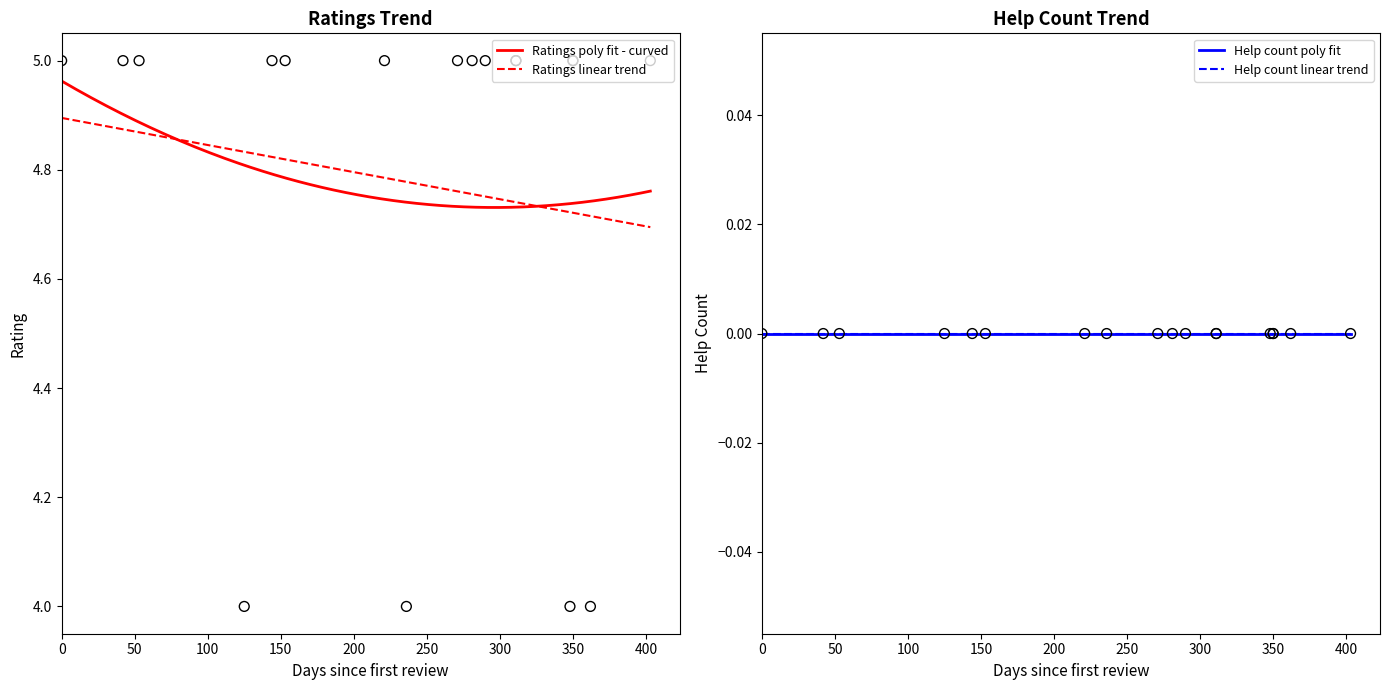

Which series contains the lowest Y value?

help_count